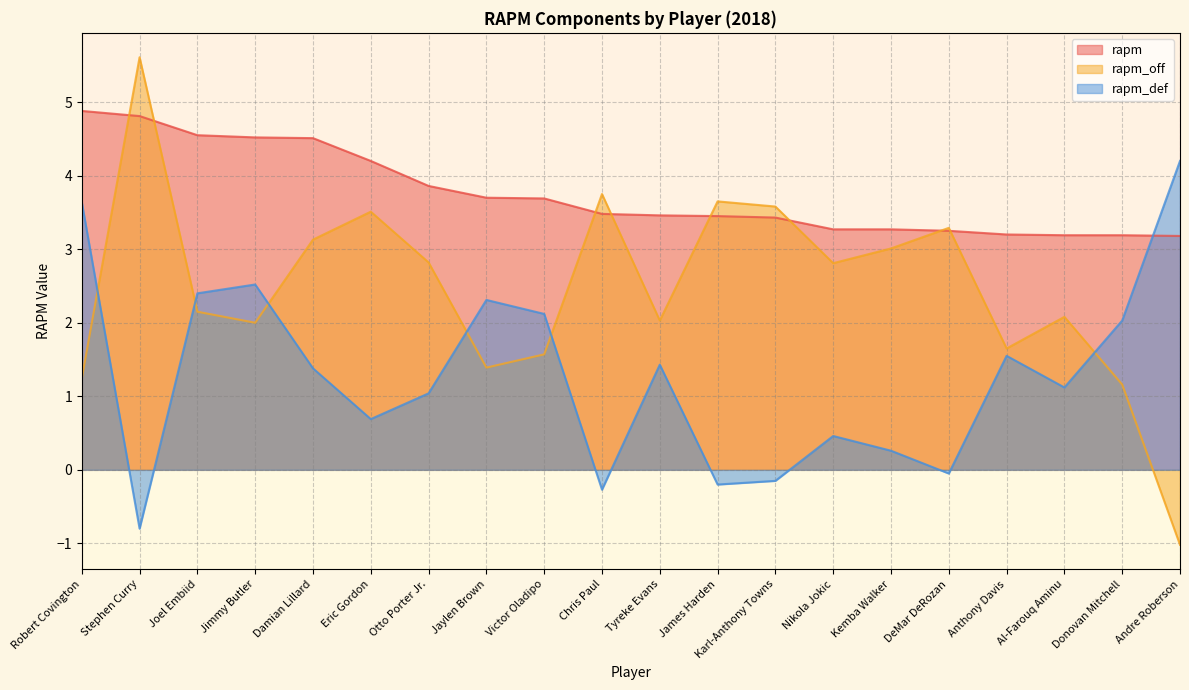

The value of rapm_off at Eric Gordon is 3.5. True or false?

True